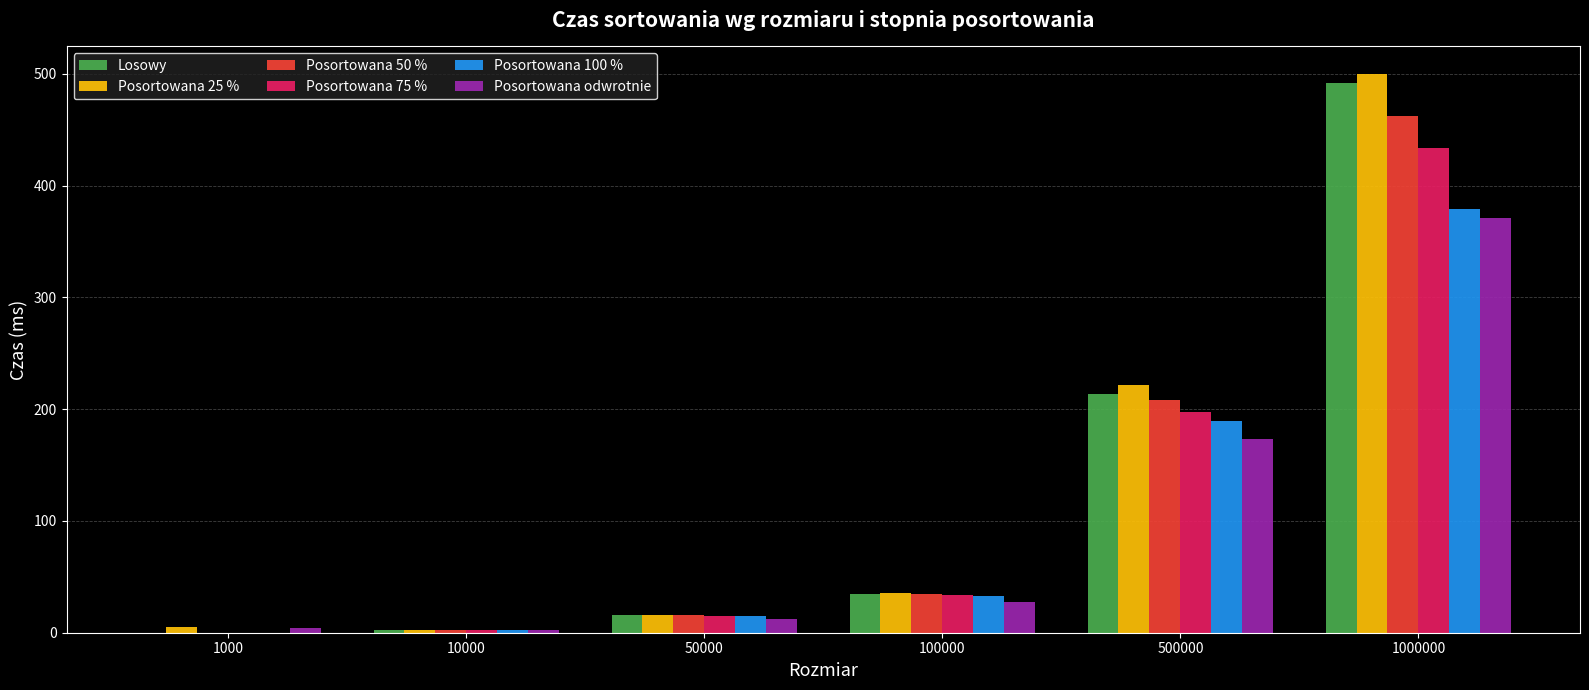

What is the total value across all series at 50000?

90.5